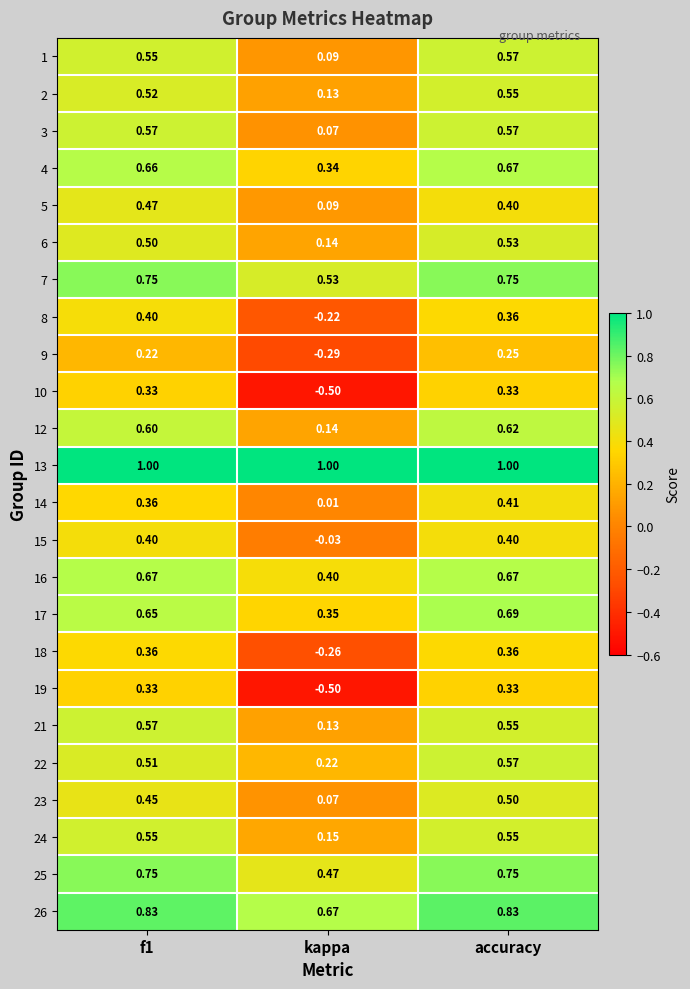

Where is 18 nearest to the value 0?

kappa